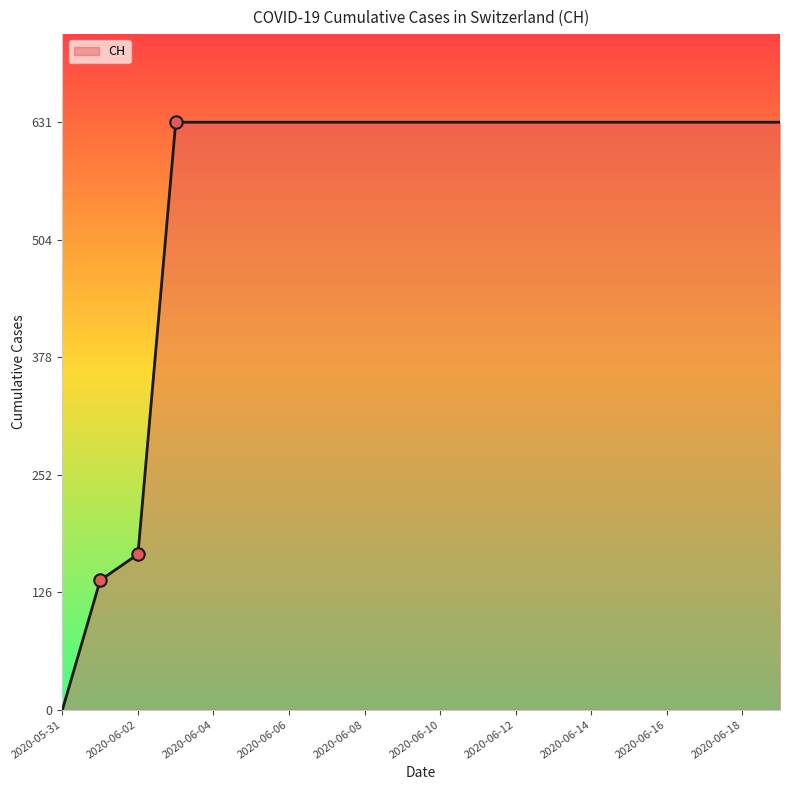

What is the maximum value shown in the chart?

631